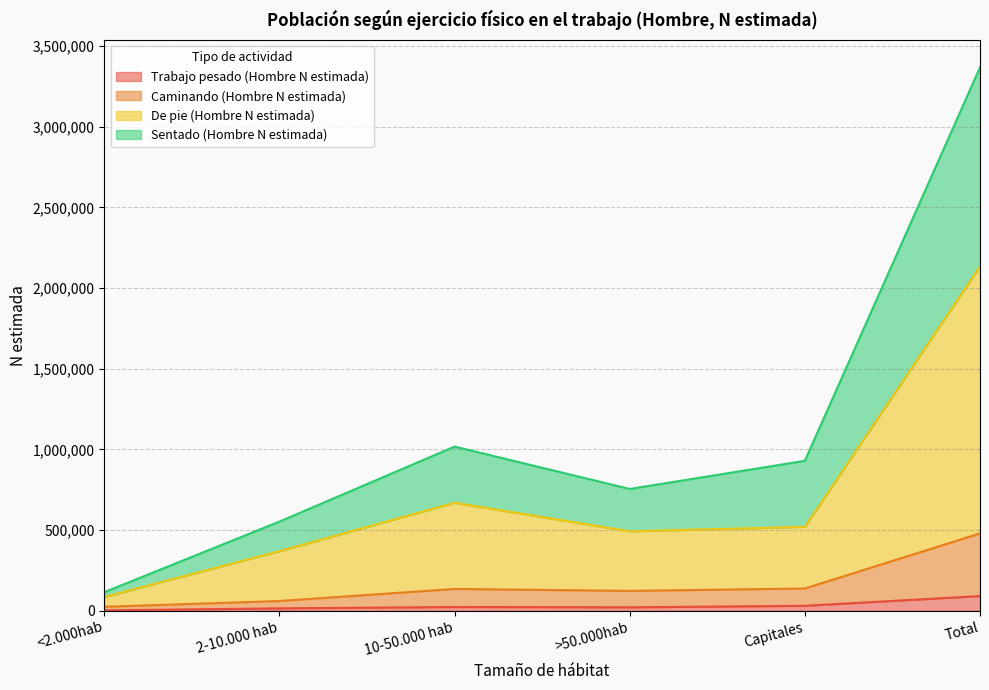

True or false: De pie (Hombre N estimada) and Sentado (Hombre N estimada) intersect in this chart.

False